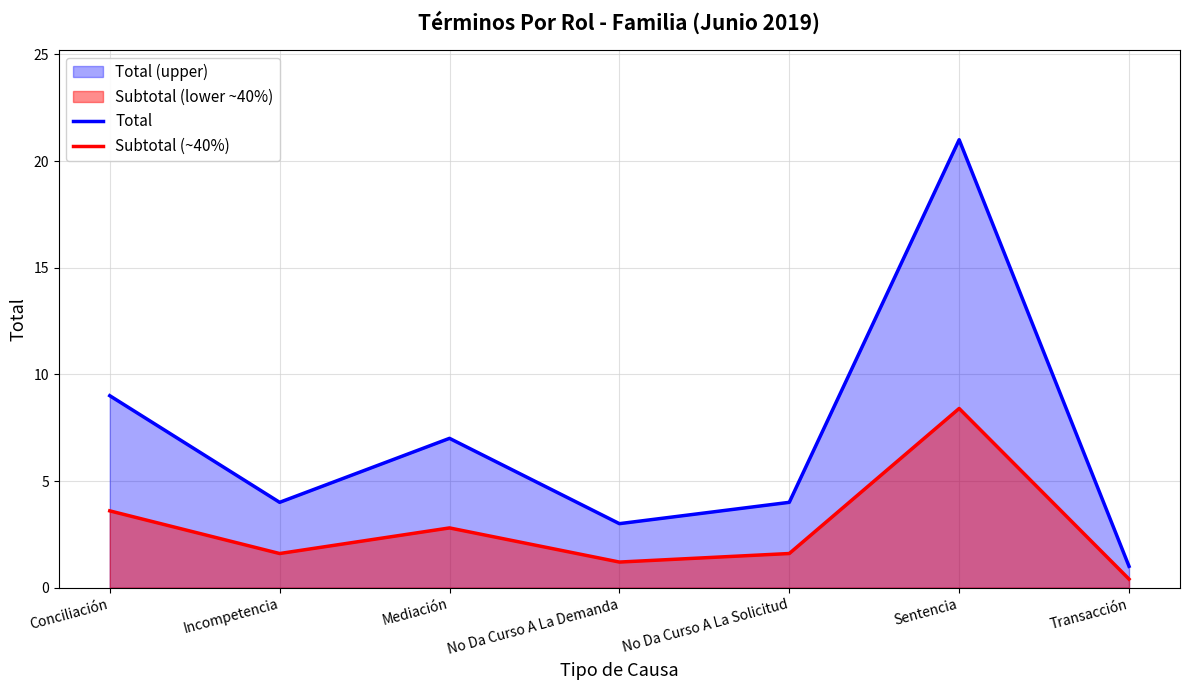

What is the label of the 4th point from the right?

No Da Curso A La Demanda